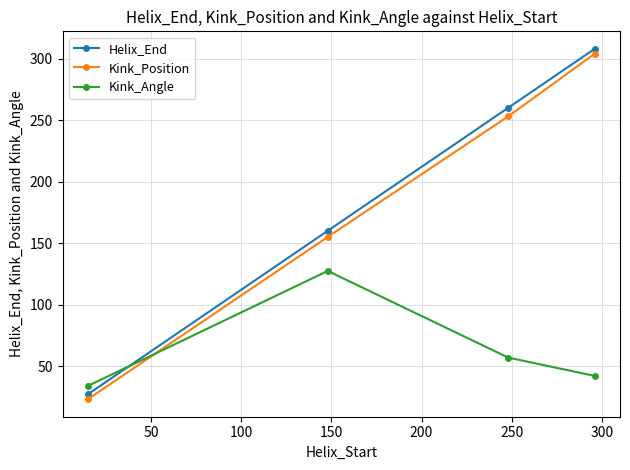

What is the value of the Kink_Position point at the 2nd from the left?

155.0